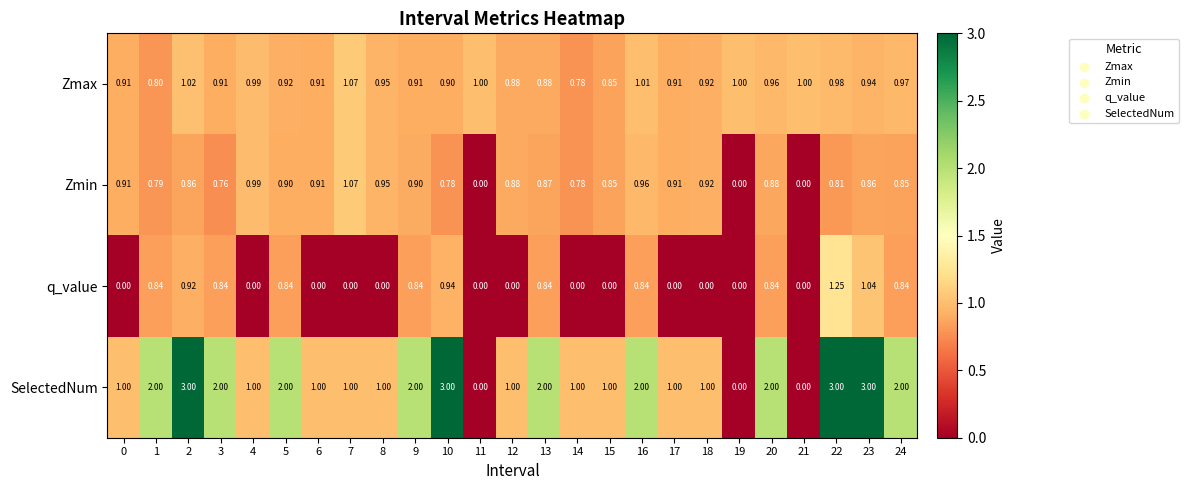

Which series has the largest total across all categories?

SelectedNum